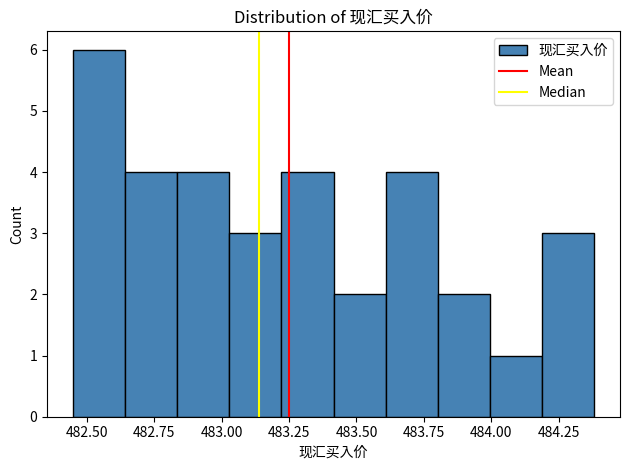

Around what value on the x-axis is the tallest bar? Give the approximate position of its centre, as read against the axis.

482.55